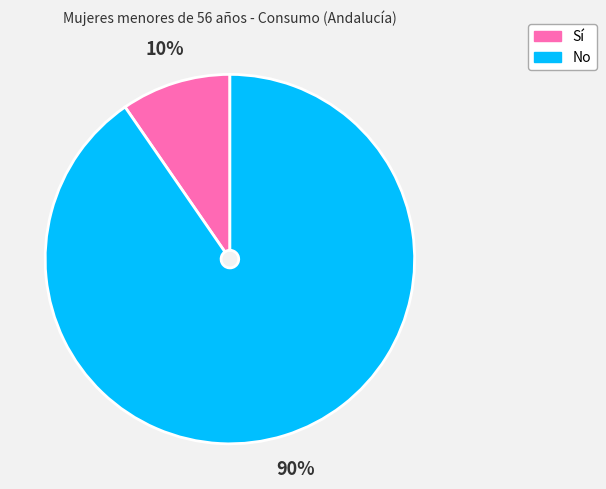

Is there any slice that represents more than half of the pie?

Yes